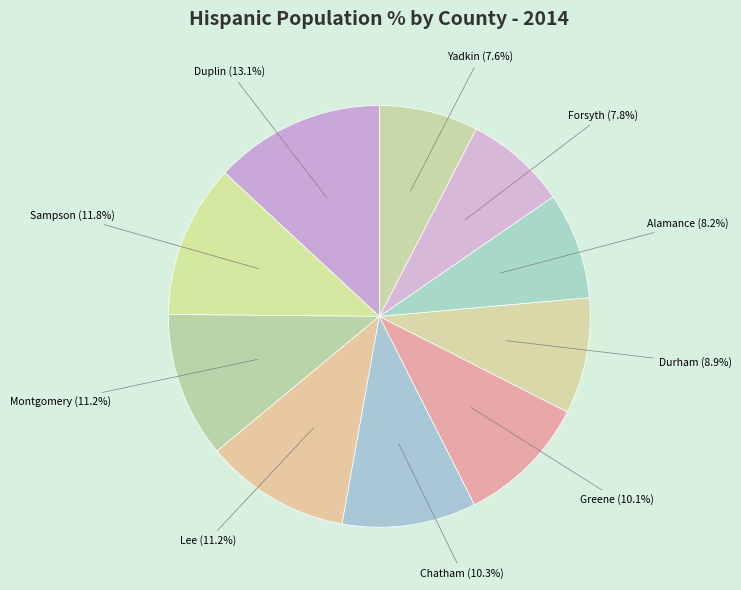

What is the ratio of the value at Montgomery to the value at Duplin?

0.9